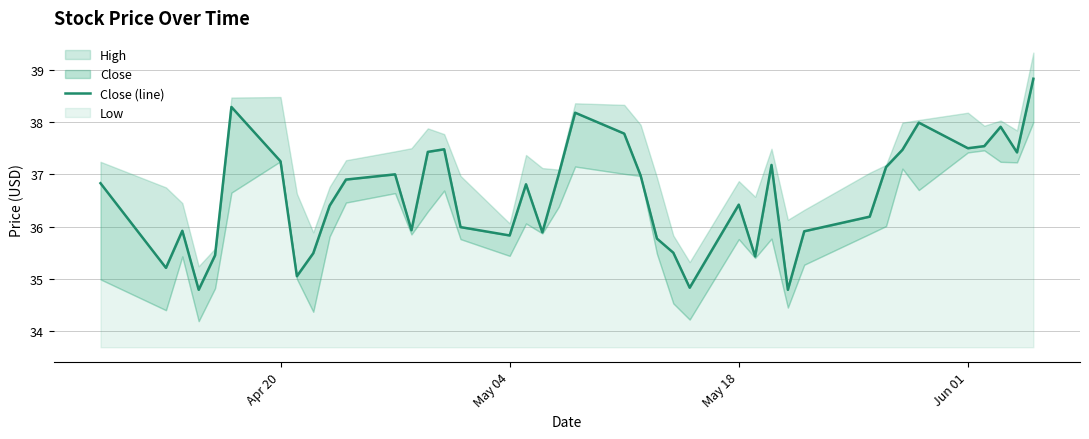

How many interior local peaks (higher than both neighbors) does the data have?

10